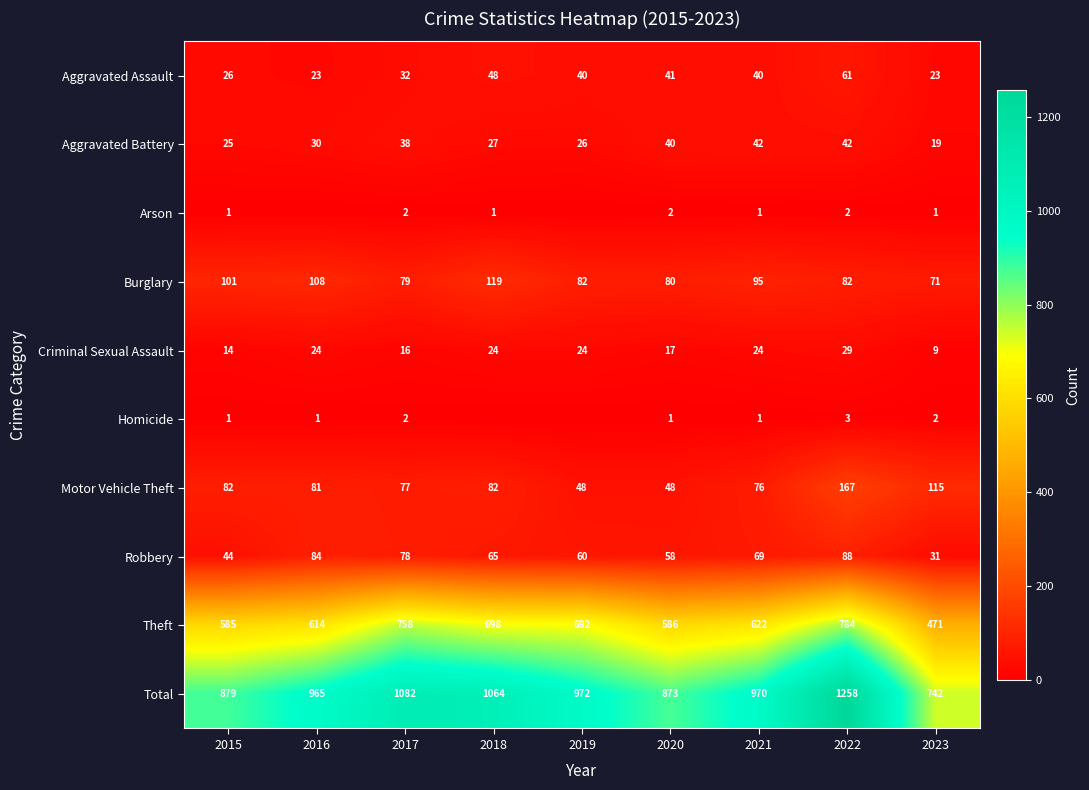

What is the sum of all Burglary values?

817